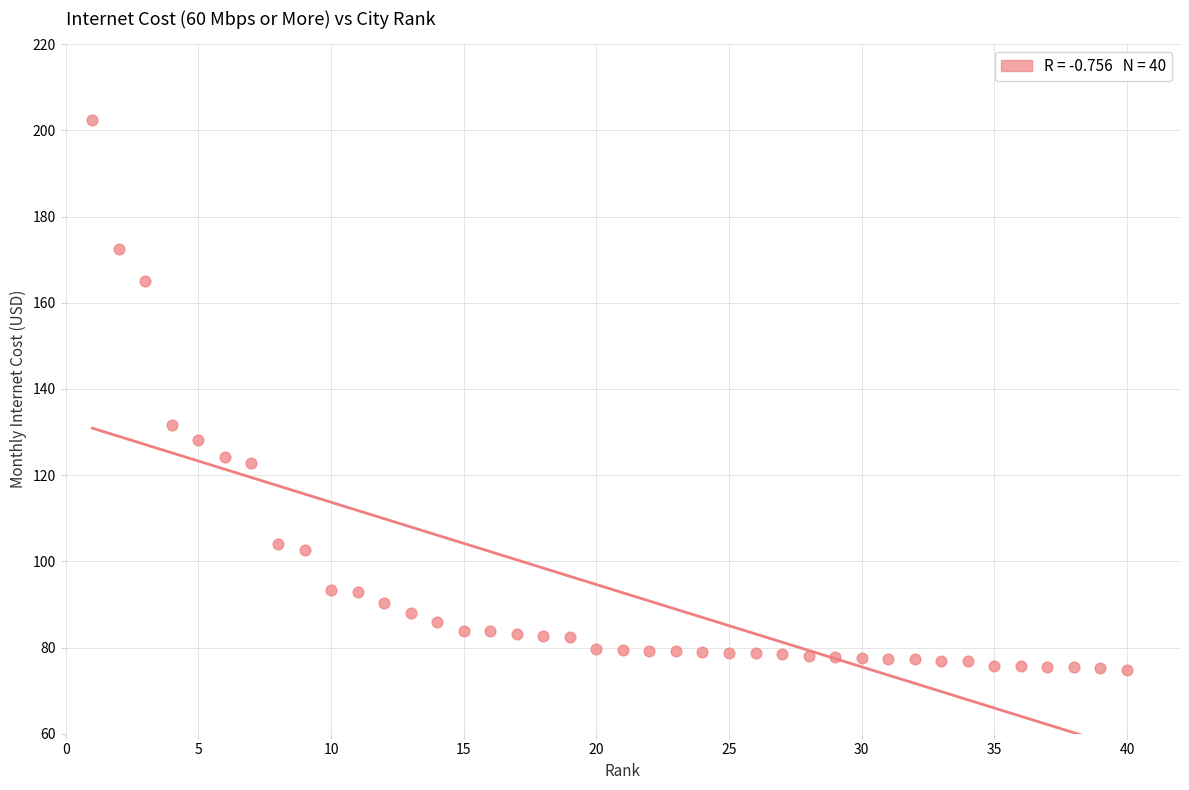

What Y value in the scatter plot is closest to 138?

131.7